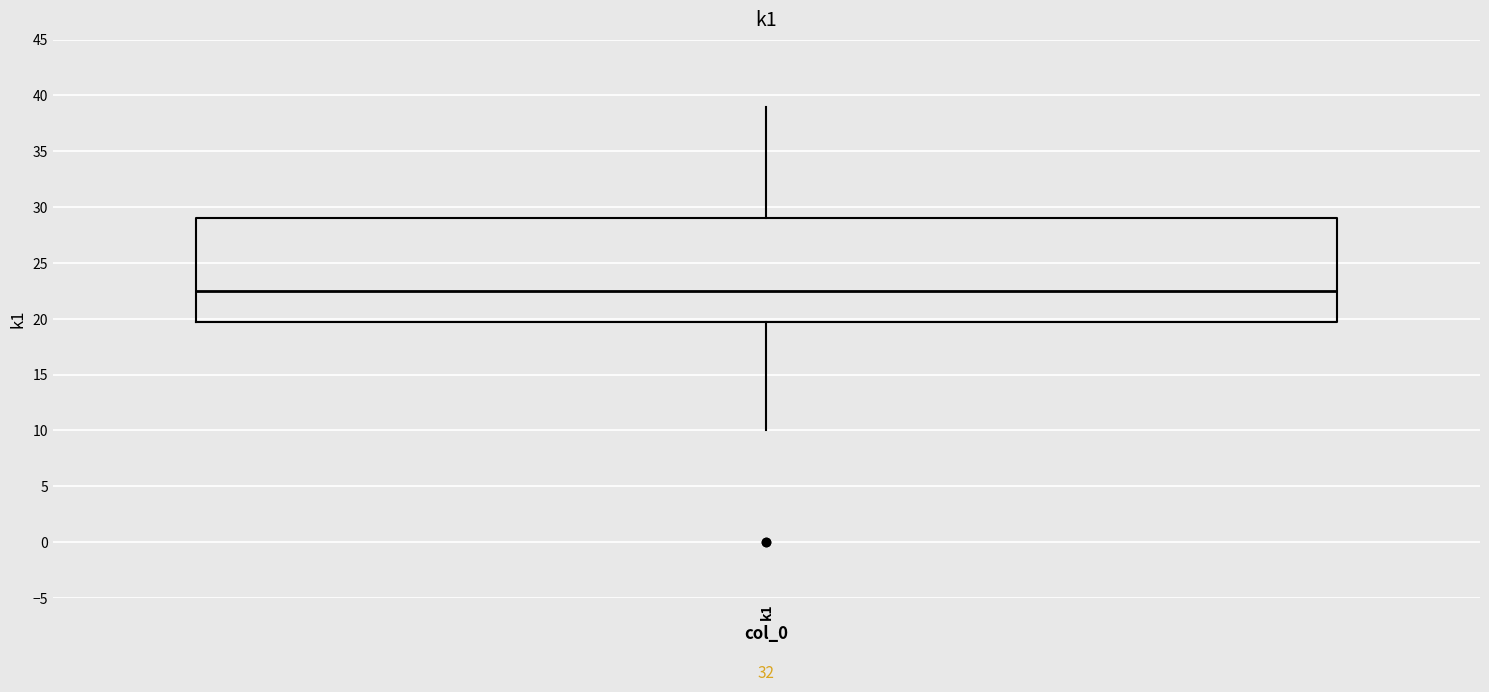

Transcribe this box plot: give where the median line is, the range the box spans, and where the two whiskers end, as read against the y-axis. The values are not printed on the chart, so give them approximately, as read against the axis.

median 22.5, box 20.0 to 29.0, whiskers 10.0 to 39.0